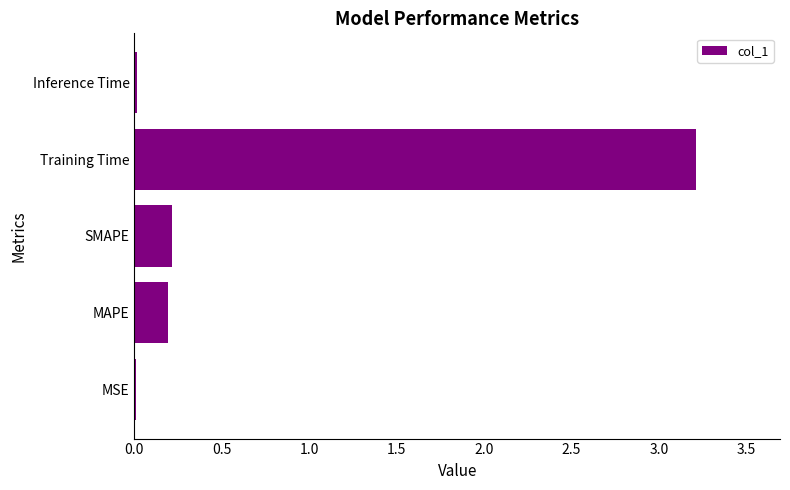

Which has a higher value, SMAPE or Inference Time?

SMAPE